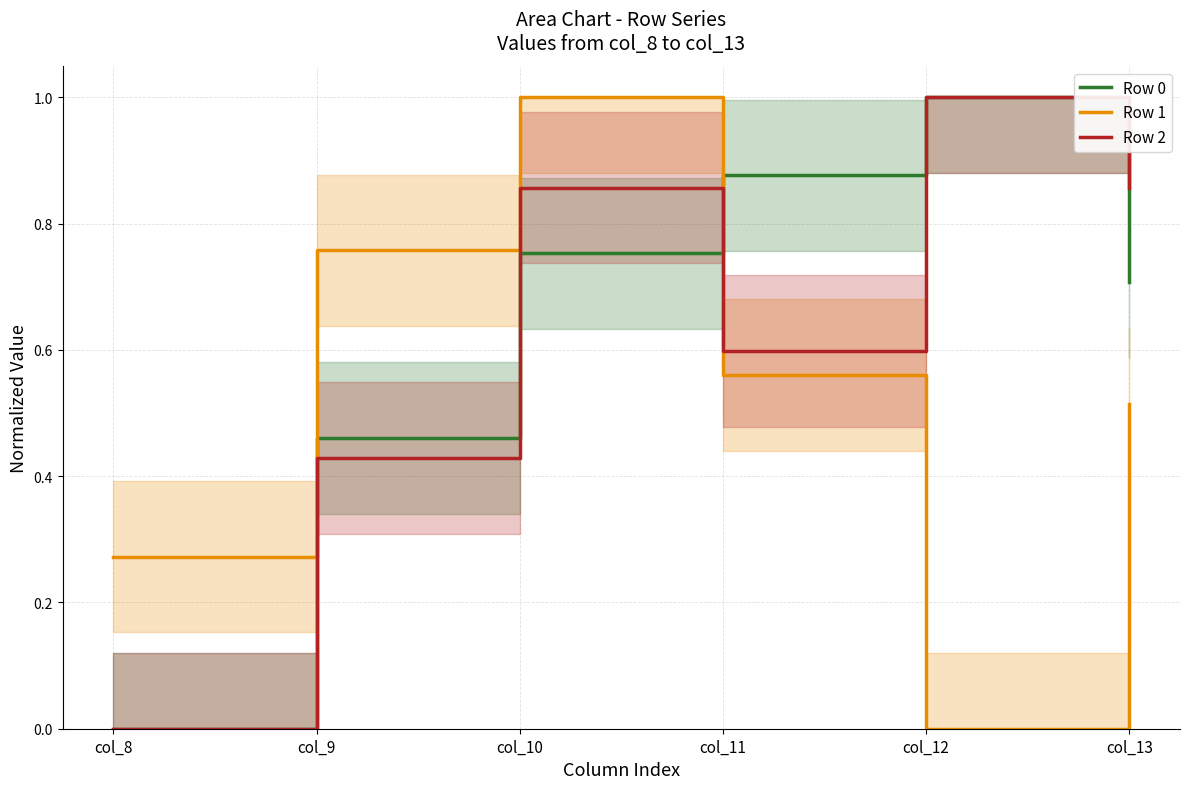

What is the difference between the Row 2 values at col_9 and col_11?

0.2